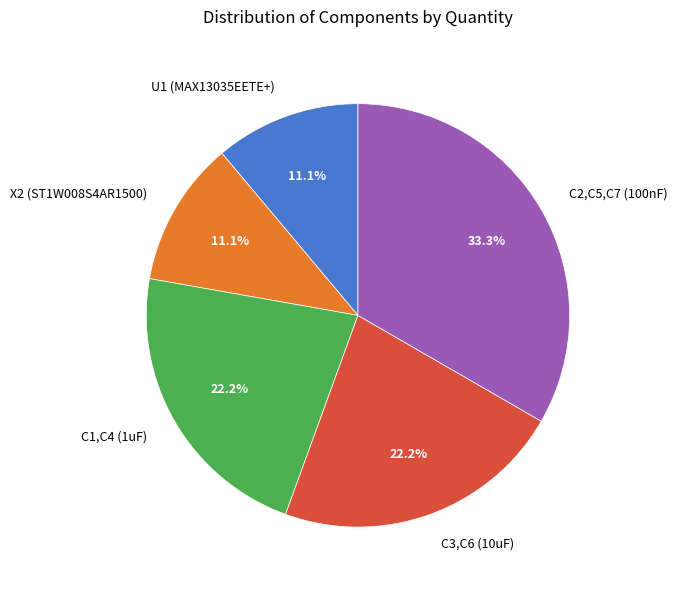

Which category has the biggest portion of the pie?

C2,C5,C7 (100nF)